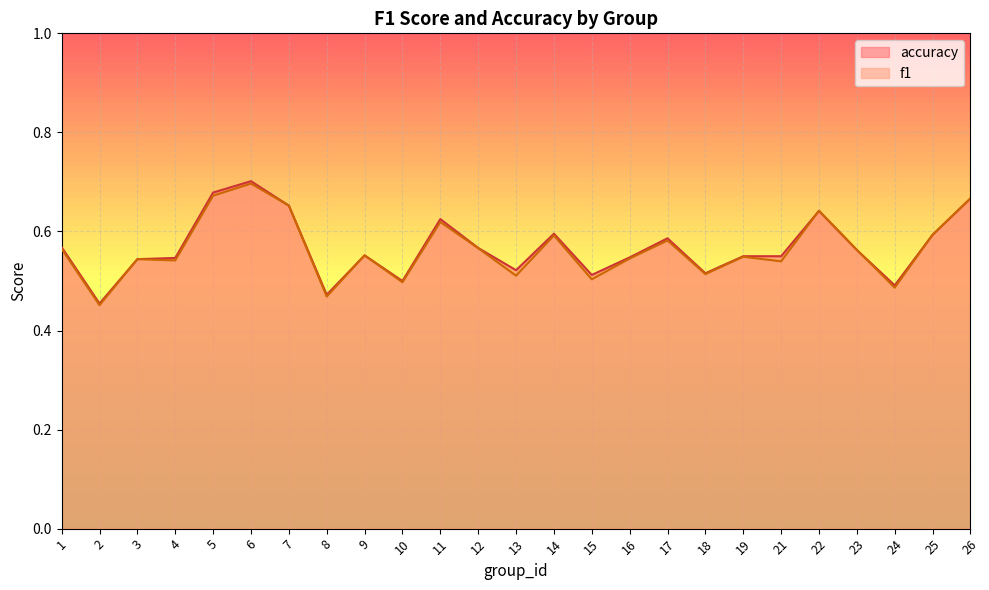

How many times do accuracy and f1 cross each other?

2